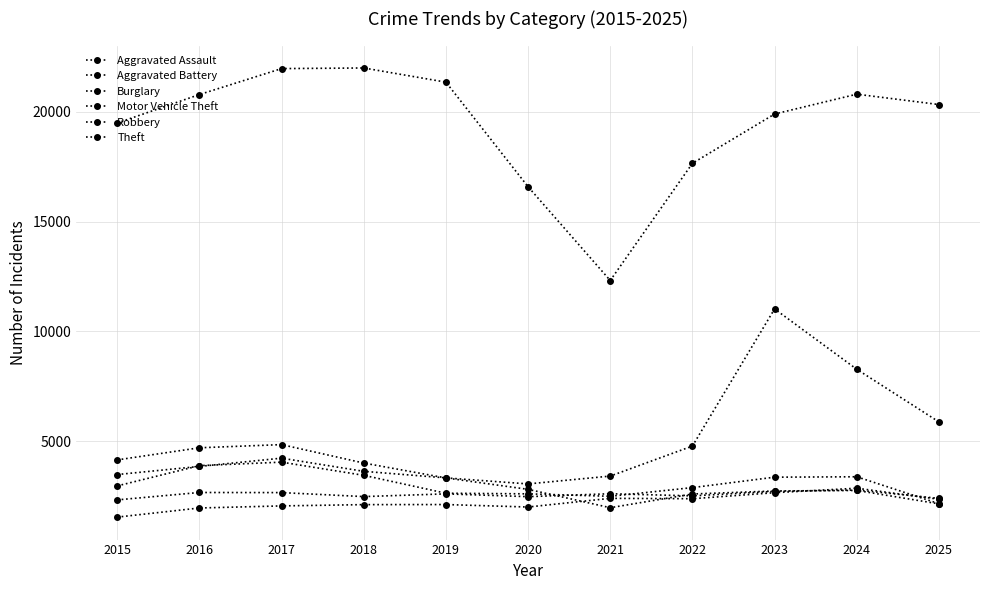

What is the average value of the Aggravated Battery series?

2559